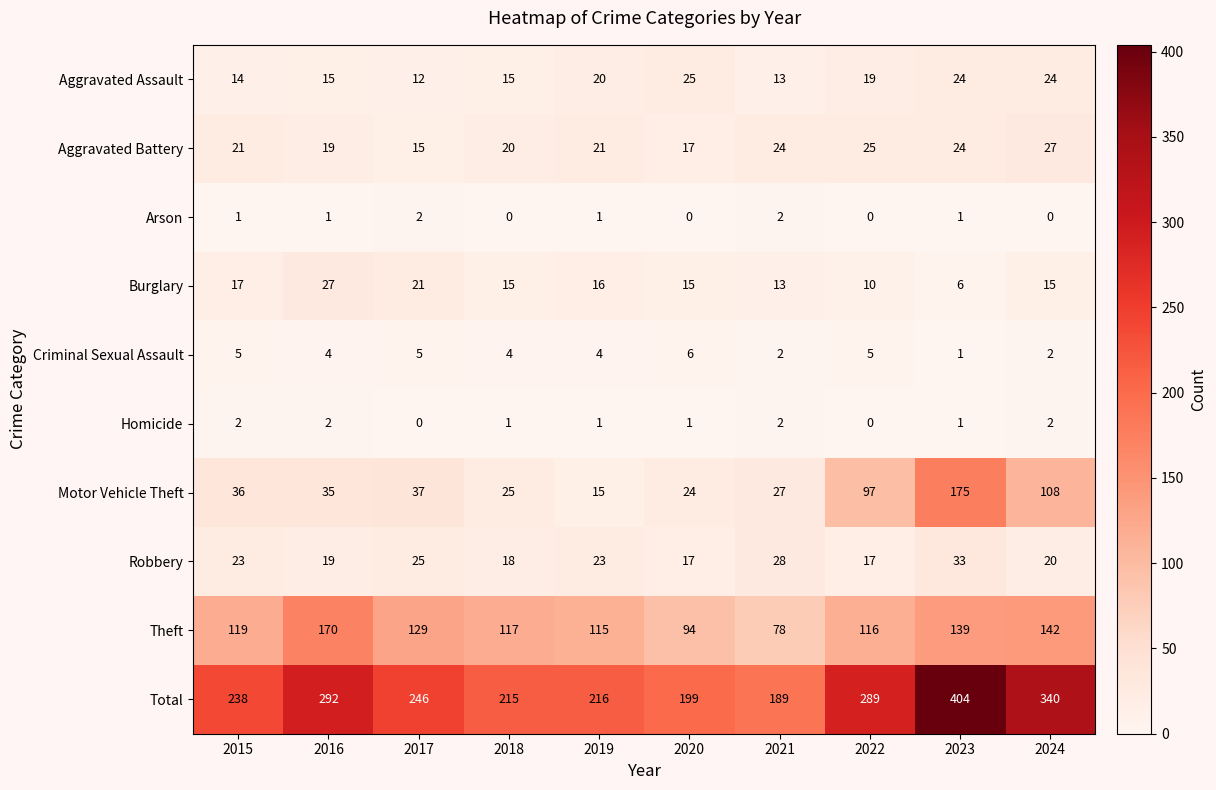

Where is Robbery nearest to the value 25?

2017